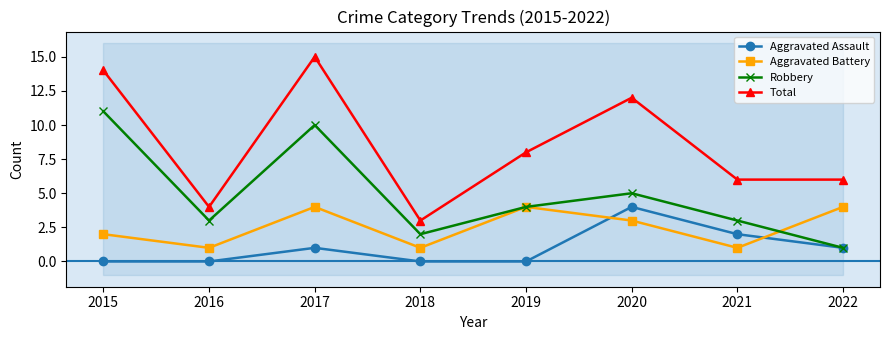

What is the spread (max minus min) of values at 2019?

8